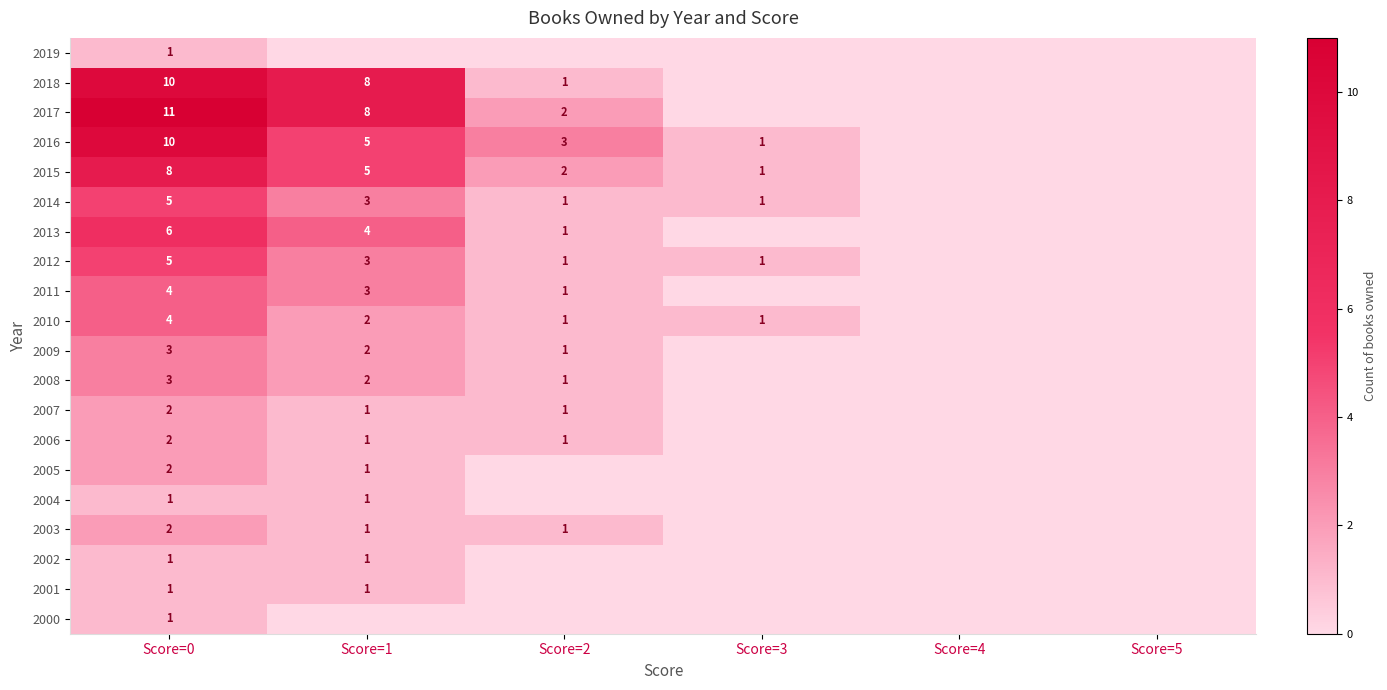

Which label corresponds to the smallest value in the chart?

Score=1